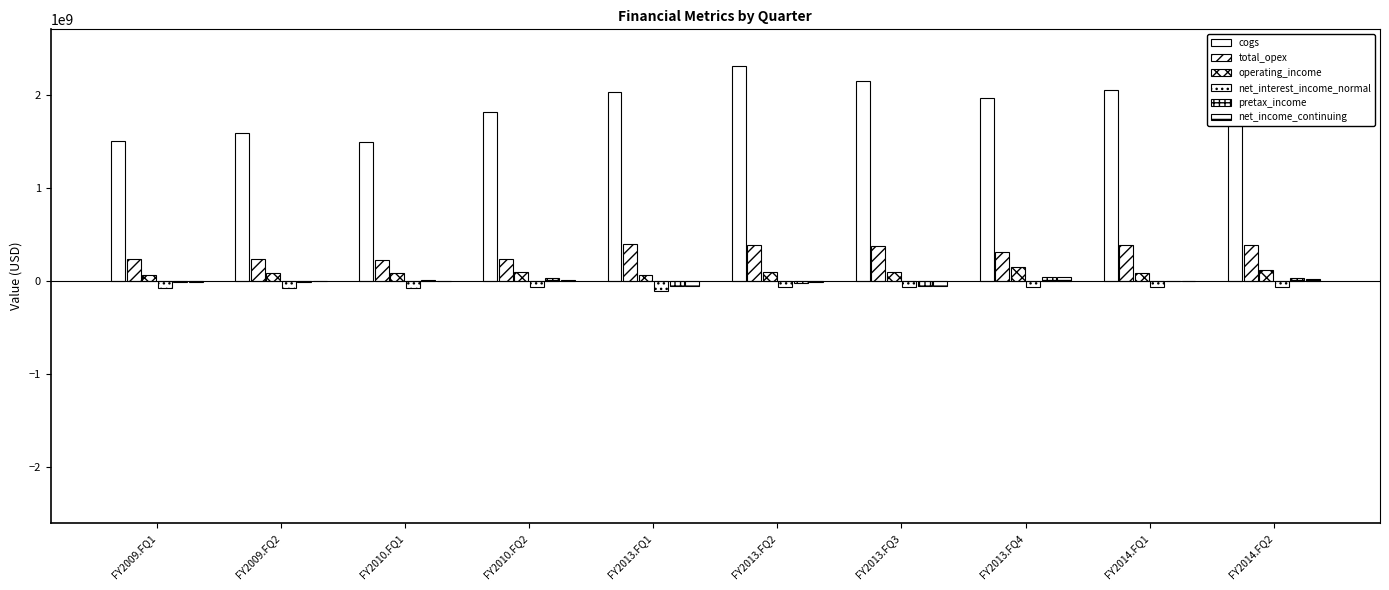

What is the total value across all series at FY2014.FQ1?

2452300000